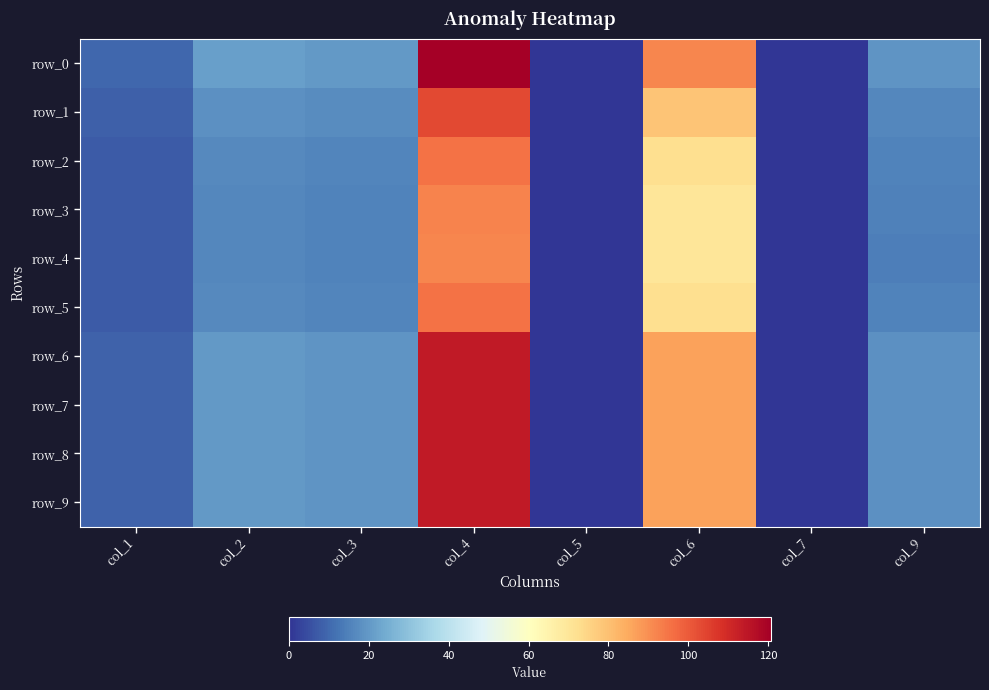

What is the difference between the row_6 values at col_7 and col_1?

8.9